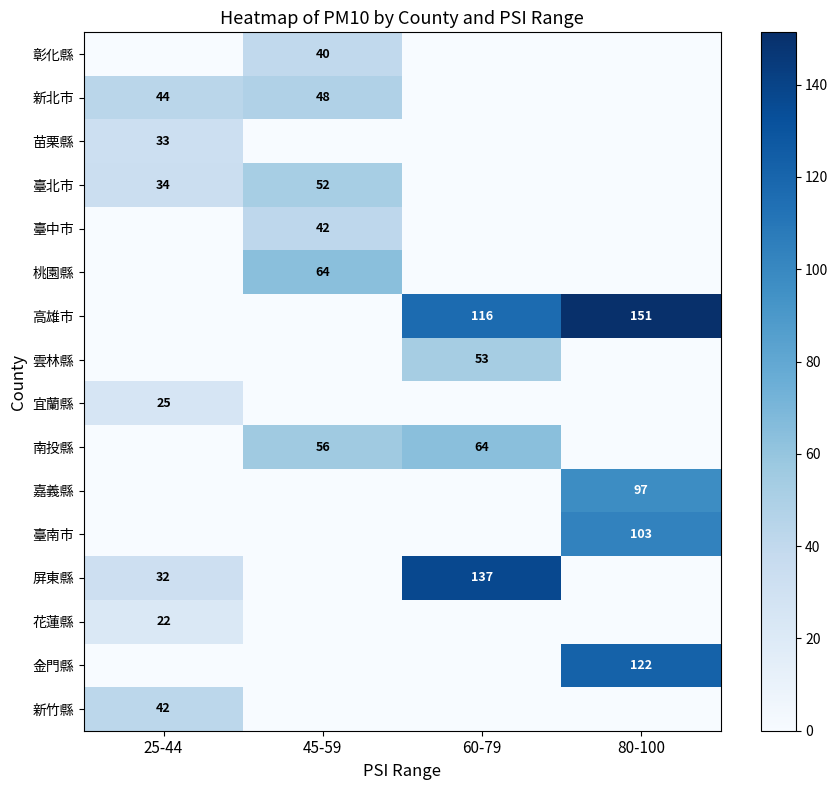

The value of 花蓮縣 at 25-44 is 29. True or false?

False